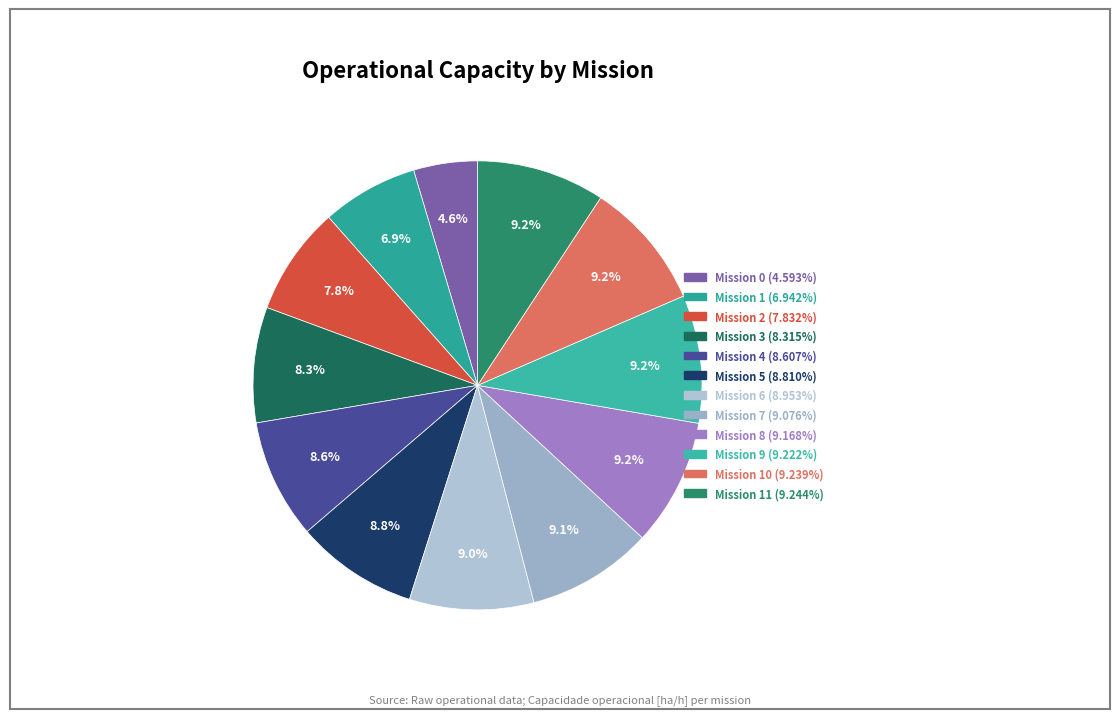

To the nearest percent, what is the average slice percentage?

8%